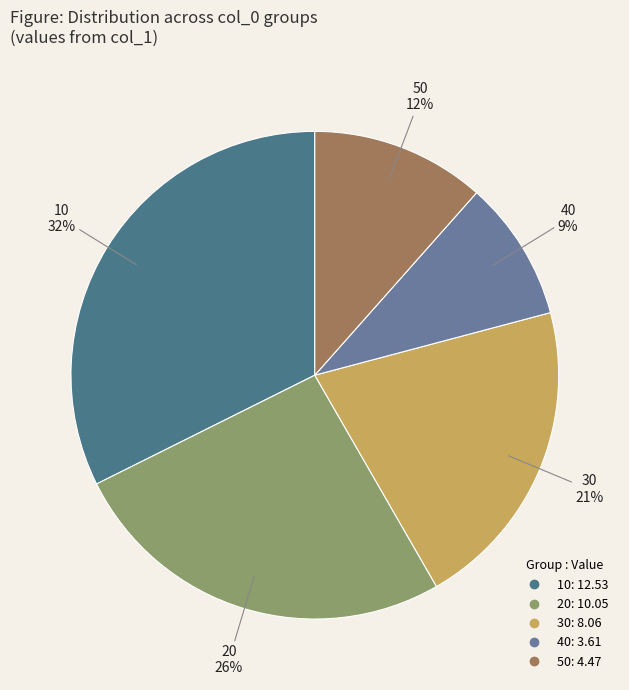

To the nearest percent, what portion does 10 represent?

32%